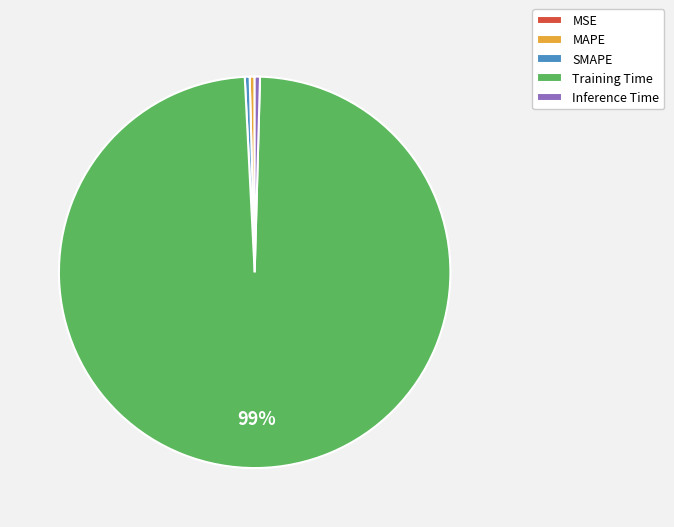

To the nearest percent, what is the average slice percentage?

20%